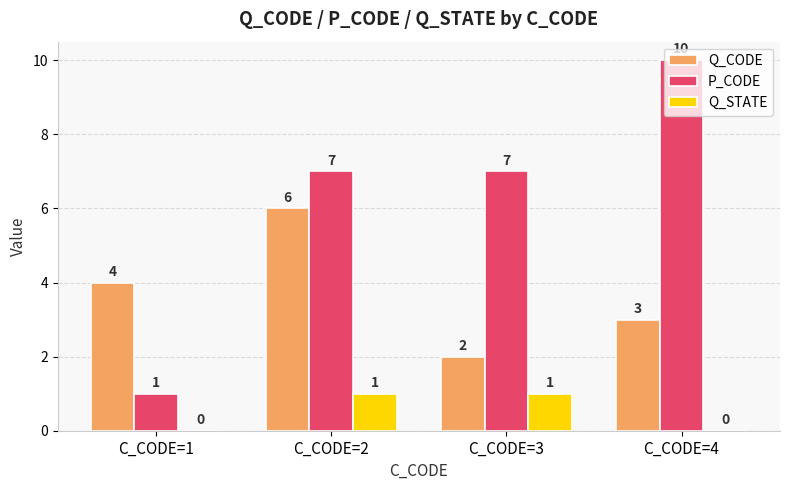

What is the total value across all series at C_CODE=1?

5